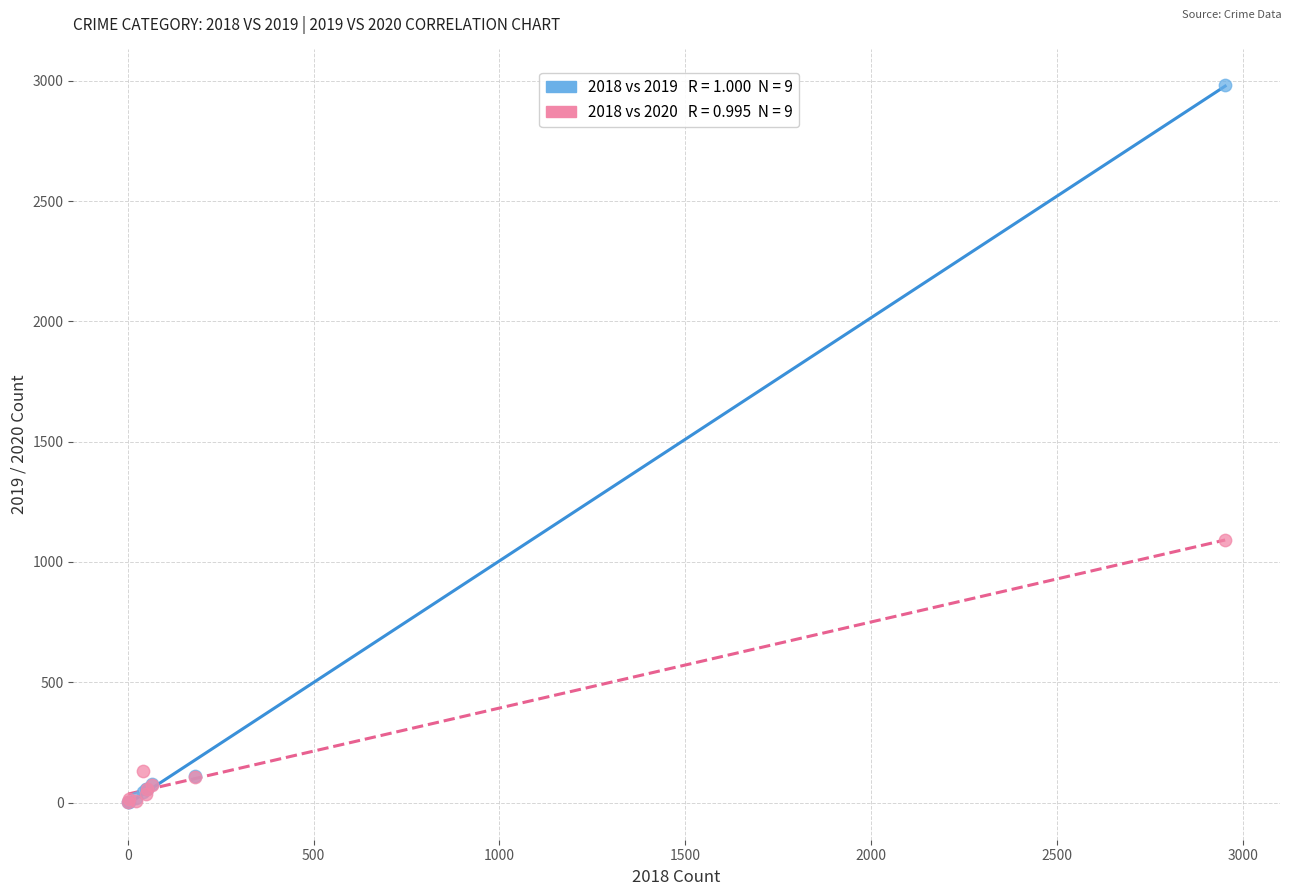

Across all series, what Y value is closest to 1491?

1090